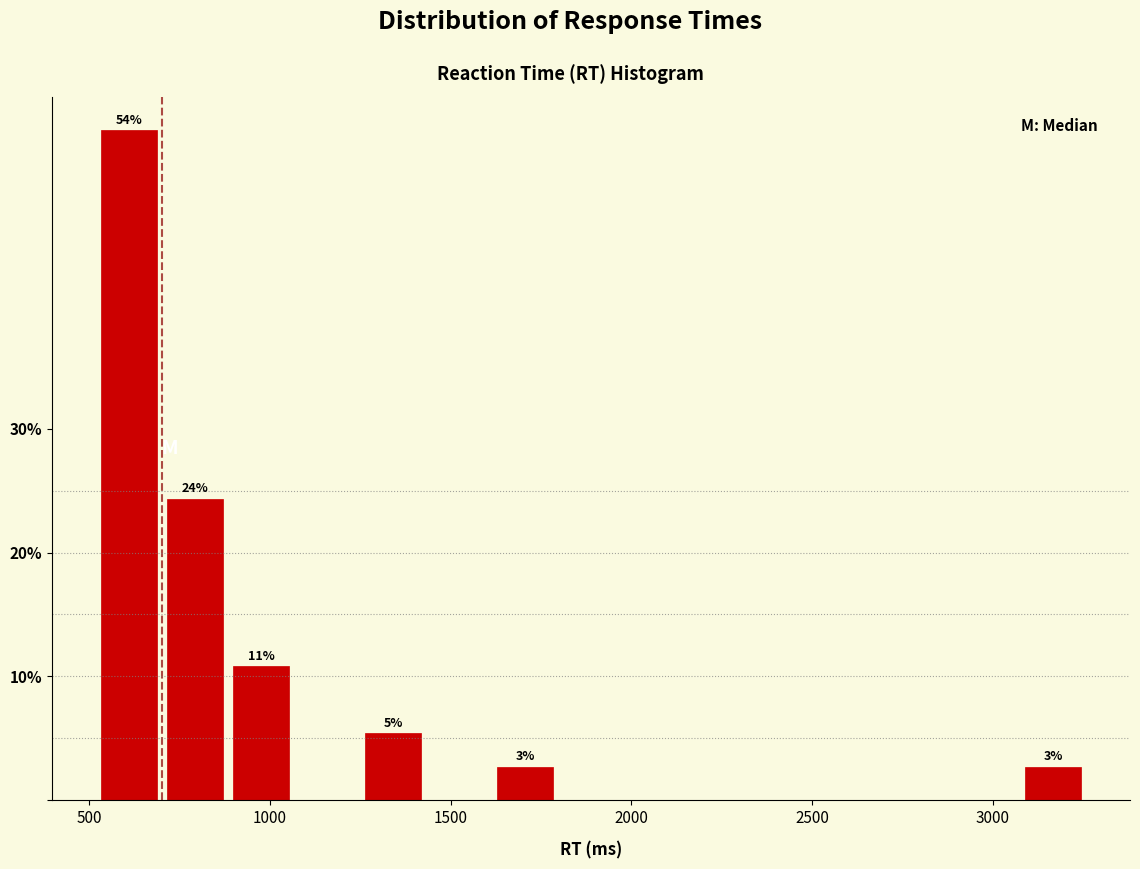

Around what value on the x-axis is the tallest bar? Give the approximate position of its centre, as read against the axis.

600